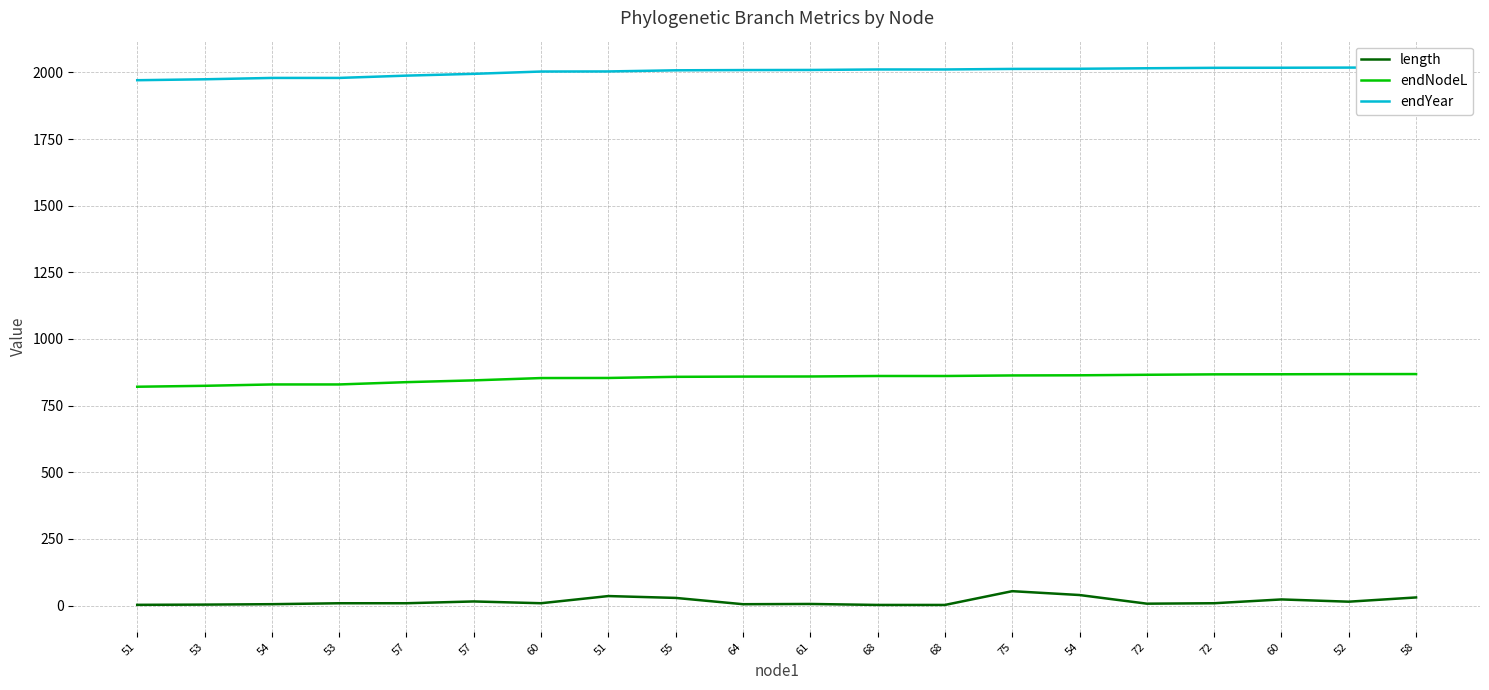

Rank the series by their maximum value, from highest to lowest.

endYear, endNodeL, length